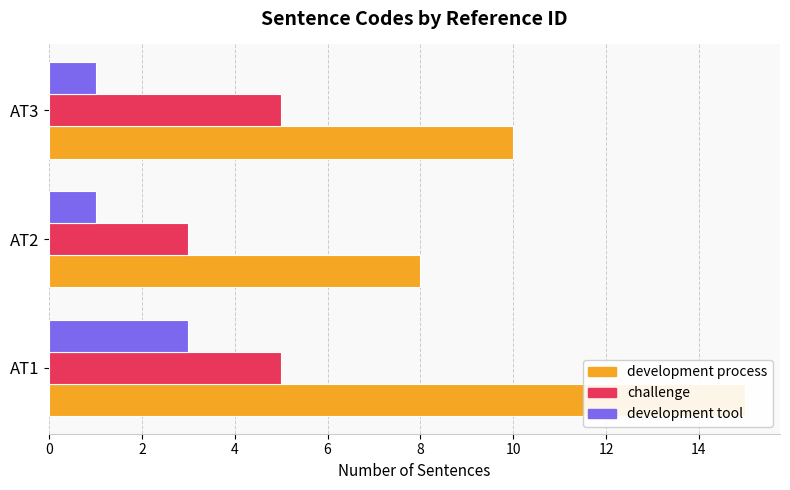

What is the value of the challenge bar at the 1st from the left?

5